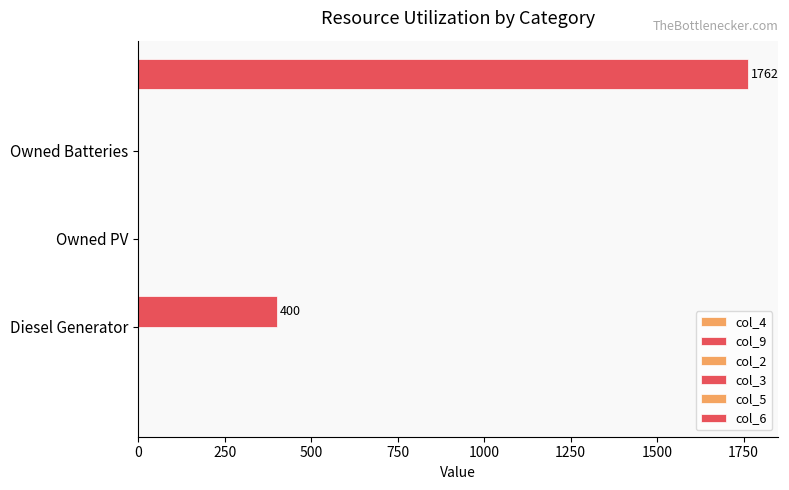

How many series are shown in this chart?

2